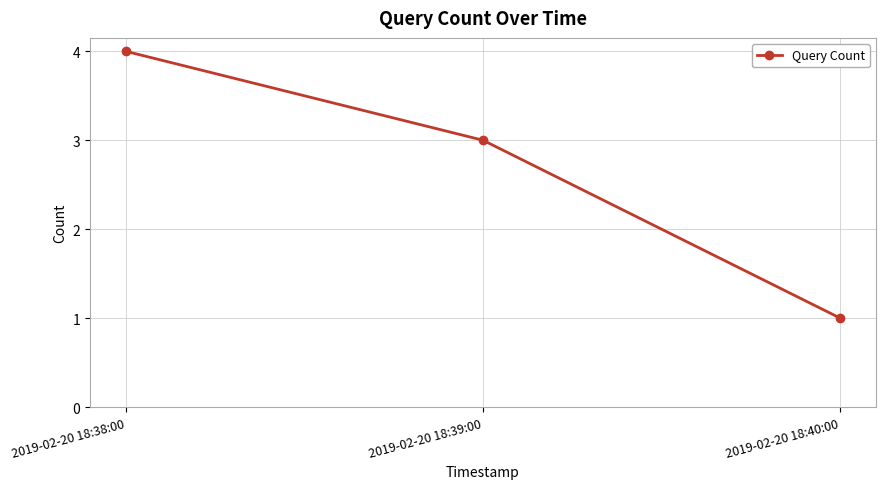

Which label corresponds to the smallest value in the chart?

2019-02-20 18:40:00